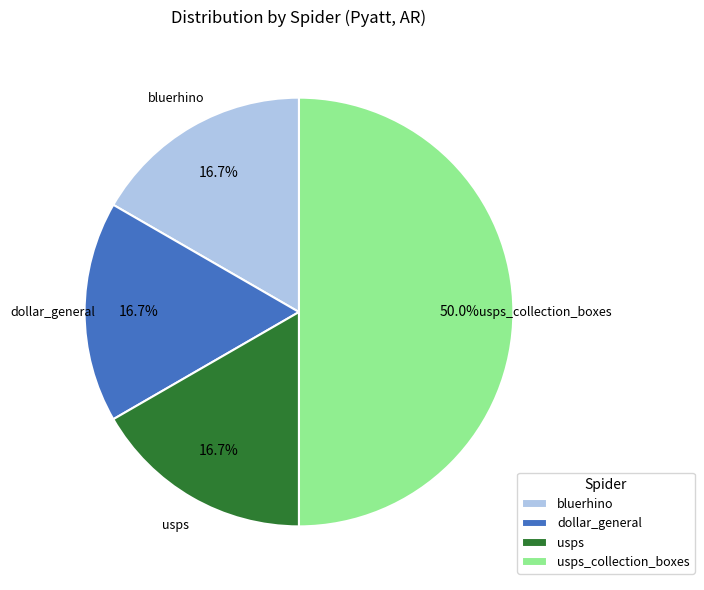

How many slices are in this pie chart?

4